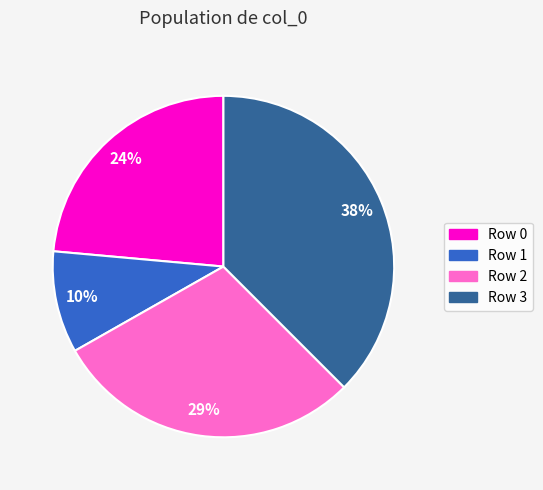

Is there any slice that represents more than half of the pie?

No